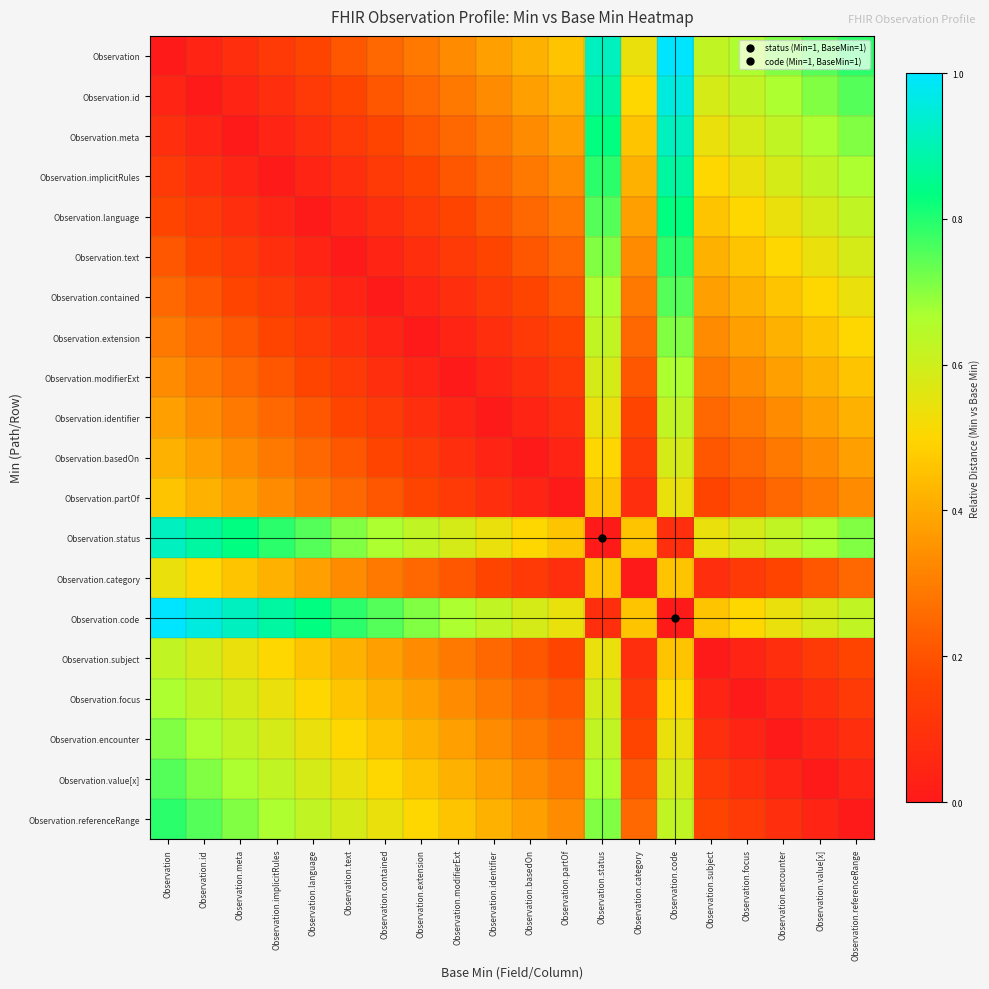

Reading right to left, what are all the values shown in this chart?

Observation: Observation.referenceRange=0.8	Observation.value[x]=0.8	Observation.encounter=0.7	Observation.focus=0.7	Observation.subject=0.6	Observation.code=1.0	Observation.category=0.5	Observation.status=0.9	Observation.partOf=0.5	Observation.basedOn=0.4	Observation.identifier=0.4	Observation.modifierExt=0.3	Observation.extension=0.3	Observation.contained=0.2	Observation.text=0.2	Observation.language=0.2	Observation.implicitRules=0.1	Observation.meta=0.1	Observation.id=0.0	Observation=0.0
Observation.id: Observation.referenceRange=0.8	Observation.value[x]=0.7	Observation.encounter=0.7	Observation.focus=0.6	Observation.subject=0.6	Observation.code=1.0	Observation.category=0.5	Observation.status=0.9	Observation.partOf=0.4	Observation.basedOn=0.4	Observation.identifier=0.3	Observation.modifierExt=0.3	Observation.extension=0.2	Observation.contained=0.2	Observation.text=0.2	Observation.language=0.1	Observation.implicitRules=0.1	Observation.meta=0.0	Observation.id=0.0	Observation=0.0
Observation.meta: Observation.referenceRange=0.7	Observation.value[x]=0.7	Observation.encounter=0.6	Observation.focus=0.6	Observation.subject=0.5	Observation.code=0.9	Observation.category=0.5	Observation.status=0.8	Observation.partOf=0.4	Observation.basedOn=0.3	Observation.identifier=0.3	Observation.modifierExt=0.2	Observation.extension=0.2	Observation.contained=0.2	Observation.text=0.1	Observation.language=0.1	Observation.implicitRules=0.0	Observation.meta=0.0	Observation.id=0.0	Observation=0.1
Observation.implicitRules: Observation.referenceRange=0.7	Observation.value[x]=0.6	Observation.encounter=0.6	Observation.focus=0.5	Observation.subject=0.5	Observation.code=0.9	Observation.category=0.4	Observation.status=0.8	Observation.partOf=0.3	Observation.basedOn=0.3	Observation.identifier=0.2	Observation.modifierExt=0.2	Observation.extension=0.2	Observation.contained=0.1	Observation.text=0.1	Observation.language=0.0	Observation.implicitRules=0.0	Observation.meta=0.0	Observation.id=0.1	Observation=0.1
Observation.language: Observation.referenceRange=0.6	Observation.value[x]=0.6	Observation.encounter=0.5	Observation.focus=0.5	Observation.subject=0.5	Observation.code=0.8	Observation.category=0.4	Observation.status=0.8	Observation.partOf=0.3	Observation.basedOn=0.2	Observation.identifier=0.2	Observation.modifierExt=0.2	Observation.extension=0.1	Observation.contained=0.1	Observation.text=0.0	Observation.language=0.0	Observation.implicitRules=0.0	Observation.meta=0.1	Observation.id=0.1	Observation=0.2
Observation.text: Observation.referenceRange=0.6	Observation.value[x]=0.5	Observation.encounter=0.5	Observation.focus=0.5	Observation.subject=0.4	Observation.code=0.8	Observation.category=0.3	Observation.status=0.7	Observation.partOf=0.2	Observation.basedOn=0.2	Observation.identifier=0.2	Observation.modifierExt=0.1	Observation.extension=0.1	Observation.contained=0.0	Observation.text=0.0	Observation.language=0.0	Observation.implicitRules=0.1	Observation.meta=0.1	Observation.id=0.2	Observation=0.2
Observation.contained: Observation.referenceRange=0.5	Observation.value[x]=0.5	Observation.encounter=0.5	Observation.focus=0.4	Observation.subject=0.4	Observation.code=0.8	Observation.category=0.3	Observation.status=0.7	Observation.partOf=0.2	Observation.basedOn=0.2	Observation.identifier=0.1	Observation.modifierExt=0.1	Observation.extension=0.0	Observation.contained=0.0	Observation.text=0.0	Observation.language=0.1	Observation.implicitRules=0.1	Observation.meta=0.2	Observation.id=0.2	Observation=0.2
Observation.extension: Observation.referenceRange=0.5	Observation.value[x]=0.5	Observation.encounter=0.4	Observation.focus=0.4	Observation.subject=0.3	Observation.code=0.7	Observation.category=0.2	Observation.status=0.6	Observation.partOf=0.2	Observation.basedOn=0.1	Observation.identifier=0.1	Observation.modifierExt=0.0	Observation.extension=0.0	Observation.contained=0.0	Observation.text=0.1	Observation.language=0.1	Observation.implicitRules=0.2	Observation.meta=0.2	Observation.id=0.2	Observation=0.3
Observation.modifierExt: Observation.referenceRange=0.5	Observation.value[x]=0.4	Observation.encounter=0.4	Observation.focus=0.3	Observation.subject=0.3	Observation.code=0.7	Observation.category=0.2	Observation.status=0.6	Observation.partOf=0.1	Observation.basedOn=0.1	Observation.identifier=0.0	Observation.modifierExt=0.0	Observation.extension=0.0	Observation.contained=0.1	Observation.text=0.1	Observation.language=0.2	Observation.implicitRules=0.2	Observation.meta=0.2	Observation.id=0.3	Observation=0.3
Observation.identifier: Observation.referenceRange=0.4	Observation.value[x]=0.4	Observation.encounter=0.3	Observation.focus=0.3	Observation.subject=0.2	Observation.code=0.6	Observation.category=0.2	Observation.status=0.5	Observation.partOf=0.1	Observation.basedOn=0.0	Observation.identifier=0.0	Observation.modifierExt=0.0	Observation.extension=0.1	Observation.contained=0.1	Observation.text=0.2	Observation.language=0.2	Observation.implicitRules=0.2	Observation.meta=0.3	Observation.id=0.3	Observation=0.4
Observation.basedOn: Observation.referenceRange=0.4	Observation.value[x]=0.3	Observation.encounter=0.3	Observation.focus=0.2	Observation.subject=0.2	Observation.code=0.6	Observation.category=0.1	Observation.status=0.5	Observation.partOf=0.0	Observation.basedOn=0.0	Observation.identifier=0.0	Observation.modifierExt=0.1	Observation.extension=0.1	Observation.contained=0.2	Observation.text=0.2	Observation.language=0.2	Observation.implicitRules=0.3	Observation.meta=0.3	Observation.id=0.4	Observation=0.4
Observation.partOf: Observation.referenceRange=0.3	Observation.value[x]=0.3	Observation.encounter=0.2	Observation.focus=0.2	Observation.subject=0.2	Observation.code=0.5	Observation.category=0.1	Observation.status=0.5	Observation.partOf=0.0	Observation.basedOn=0.0	Observation.identifier=0.1	Observation.modifierExt=0.1	Observation.extension=0.2	Observation.contained=0.2	Observation.text=0.2	Observation.language=0.3	Observation.implicitRules=0.3	Observation.meta=0.4	Observation.id=0.4	Observation=0.5
Observation.status: Observation.referenceRange=0.7	Observation.value[x]=0.7	Observation.encounter=0.6	Observation.focus=0.6	Observation.subject=0.5	Observation.code=0.1	Observation.category=0.5	Observation.status=0.0	Observation.partOf=0.5	Observation.basedOn=0.5	Observation.identifier=0.5	Observation.modifierExt=0.6	Observation.extension=0.6	Observation.contained=0.7	Observation.text=0.7	Observation.language=0.8	Observation.implicitRules=0.8	Observation.meta=0.8	Observation.id=0.9	Observation=0.9
Observation.category: Observation.referenceRange=0.2	Observation.value[x]=0.2	Observation.encounter=0.2	Observation.focus=0.1	Observation.subject=0.1	Observation.code=0.5	Observation.category=0.0	Observation.status=0.5	Observation.partOf=0.1	Observation.basedOn=0.1	Observation.identifier=0.2	Observation.modifierExt=0.2	Observation.extension=0.2	Observation.contained=0.3	Observation.text=0.3	Observation.language=0.4	Observation.implicitRules=0.4	Observation.meta=0.5	Observation.id=0.5	Observation=0.5
Observation.code: Observation.referenceRange=0.6	Observation.value[x]=0.6	Observation.encounter=0.5	Observation.focus=0.5	Observation.subject=0.5	Observation.code=0.0	Observation.category=0.5	Observation.status=0.1	Observation.partOf=0.5	Observation.basedOn=0.6	Observation.identifier=0.6	Observation.modifierExt=0.7	Observation.extension=0.7	Observation.contained=0.8	Observation.text=0.8	Observation.language=0.8	Observation.implicitRules=0.9	Observation.meta=0.9	Observation.id=1.0	Observation=1.0
Observation.subject: Observation.referenceRange=0.2	Observation.value[x]=0.1	Observation.encounter=0.1	Observation.focus=0.0	Observation.subject=0.0	Observation.code=0.5	Observation.category=0.1	Observation.status=0.5	Observation.partOf=0.2	Observation.basedOn=0.2	Observation.identifier=0.2	Observation.modifierExt=0.3	Observation.extension=0.3	Observation.contained=0.4	Observation.text=0.4	Observation.language=0.5	Observation.implicitRules=0.5	Observation.meta=0.5	Observation.id=0.6	Observation=0.6
Observation.focus: Observation.referenceRange=0.1	Observation.value[x]=0.1	Observation.encounter=0.0	Observation.focus=0.0	Observation.subject=0.0	Observation.code=0.5	Observation.category=0.1	Observation.status=0.6	Observation.partOf=0.2	Observation.basedOn=0.2	Observation.identifier=0.3	Observation.modifierExt=0.3	Observation.extension=0.4	Observation.contained=0.4	Observation.text=0.5	Observation.language=0.5	Observation.implicitRules=0.5	Observation.meta=0.6	Observation.id=0.6	Observation=0.7
Observation.encounter: Observation.referenceRange=0.1	Observation.value[x]=0.0	Observation.encounter=0.0	Observation.focus=0.0	Observation.subject=0.1	Observation.code=0.5	Observation.category=0.2	Observation.status=0.6	Observation.partOf=0.2	Observation.basedOn=0.3	Observation.identifier=0.3	Observation.modifierExt=0.4	Observation.extension=0.4	Observation.contained=0.5	Observation.text=0.5	Observation.language=0.5	Observation.implicitRules=0.6	Observation.meta=0.6	Observation.id=0.7	Observation=0.7
Observation.value[x]: Observation.referenceRange=0.0	Observation.value[x]=0.0	Observation.encounter=0.0	Observation.focus=0.1	Observation.subject=0.1	Observation.code=0.6	Observation.category=0.2	Observation.status=0.7	Observation.partOf=0.3	Observation.basedOn=0.3	Observation.identifier=0.4	Observation.modifierExt=0.4	Observation.extension=0.5	Observation.contained=0.5	Observation.text=0.5	Observation.language=0.6	Observation.implicitRules=0.6	Observation.meta=0.7	Observation.id=0.7	Observation=0.8
Observation.referenceRange: Observation.referenceRange=0.0	Observation.value[x]=0.0	Observation.encounter=0.1	Observation.focus=0.1	Observation.subject=0.2	Observation.code=0.6	Observation.category=0.2	Observation.status=0.7	Observation.partOf=0.3	Observation.basedOn=0.4	Observation.identifier=0.4	Observation.modifierExt=0.5	Observation.extension=0.5	Observation.contained=0.5	Observation.text=0.6	Observation.language=0.6	Observation.implicitRules=0.7	Observation.meta=0.7	Observation.id=0.8	Observation=0.8